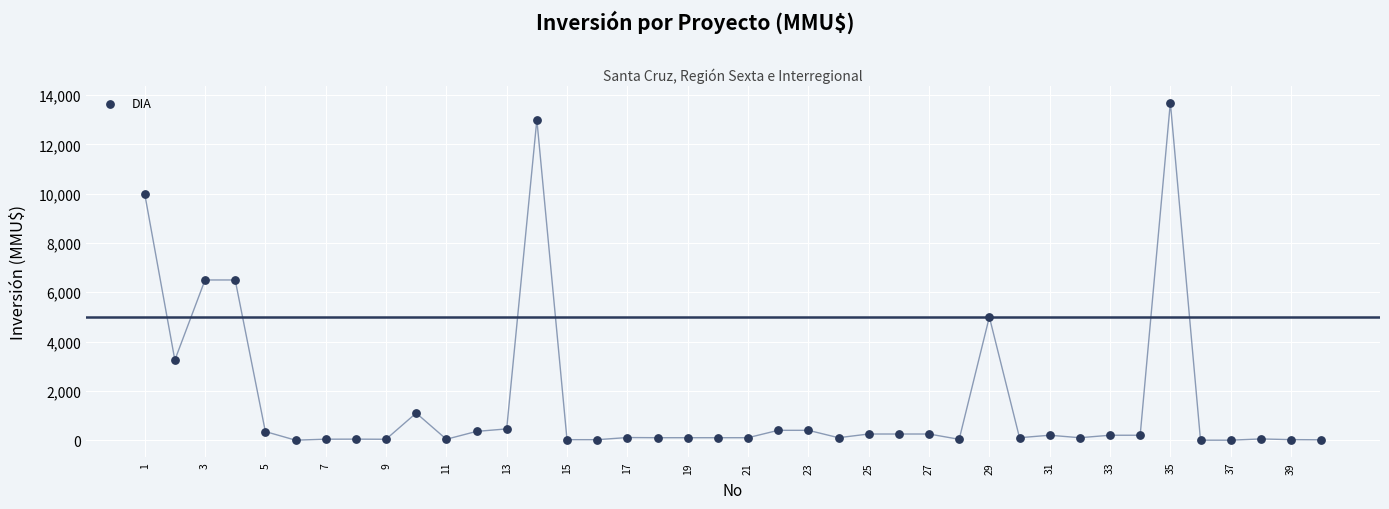

What is the range of X values (max minus min)?

39